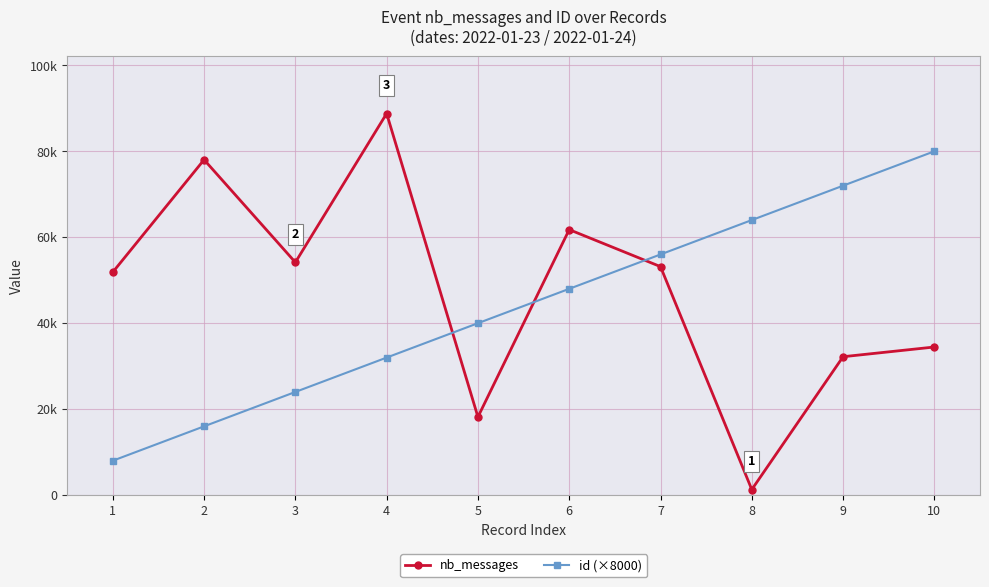

Which has a higher value, 6 or 8?

6